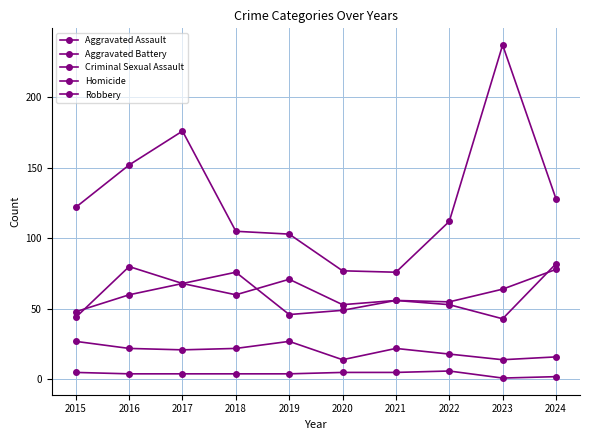

True or false: Aggravated Assault and Criminal Sexual Assault cross at least once.

False